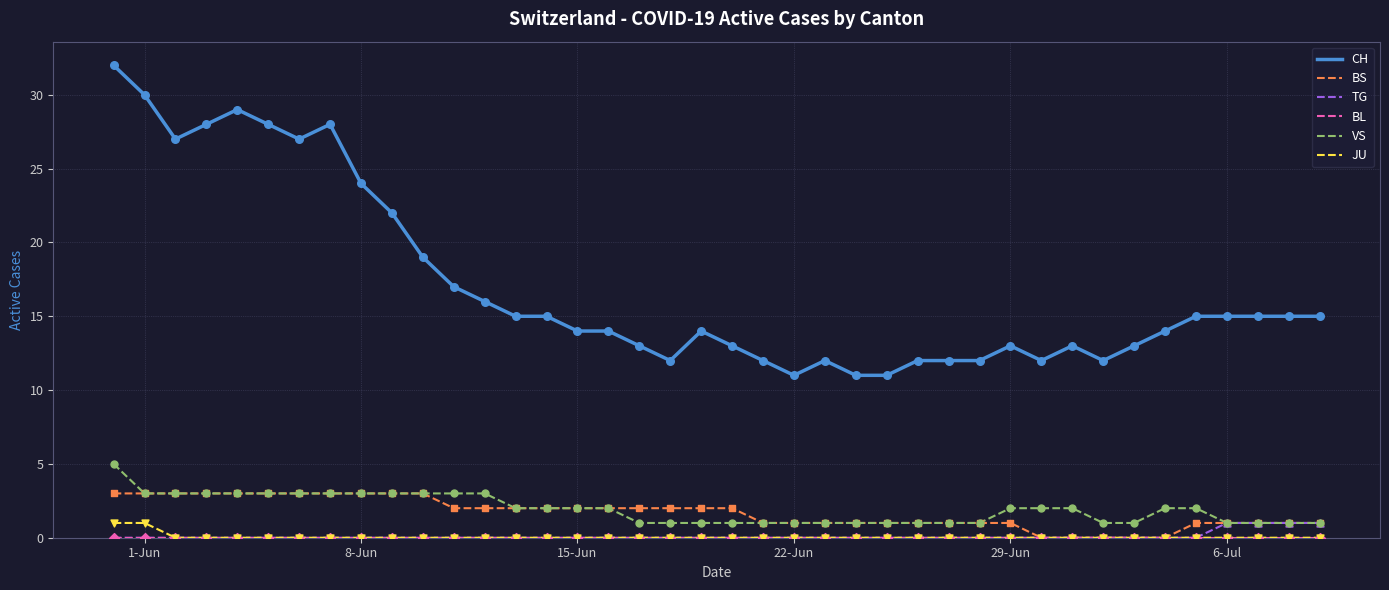

Which series has the widest spread of values?

CH